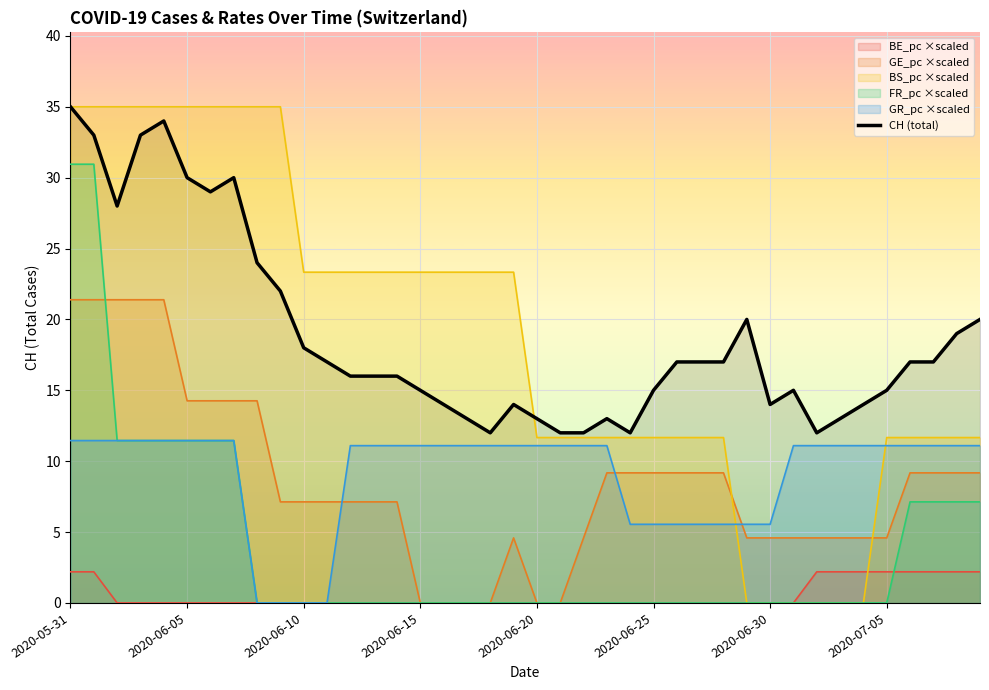

How many data points are above 17?

14